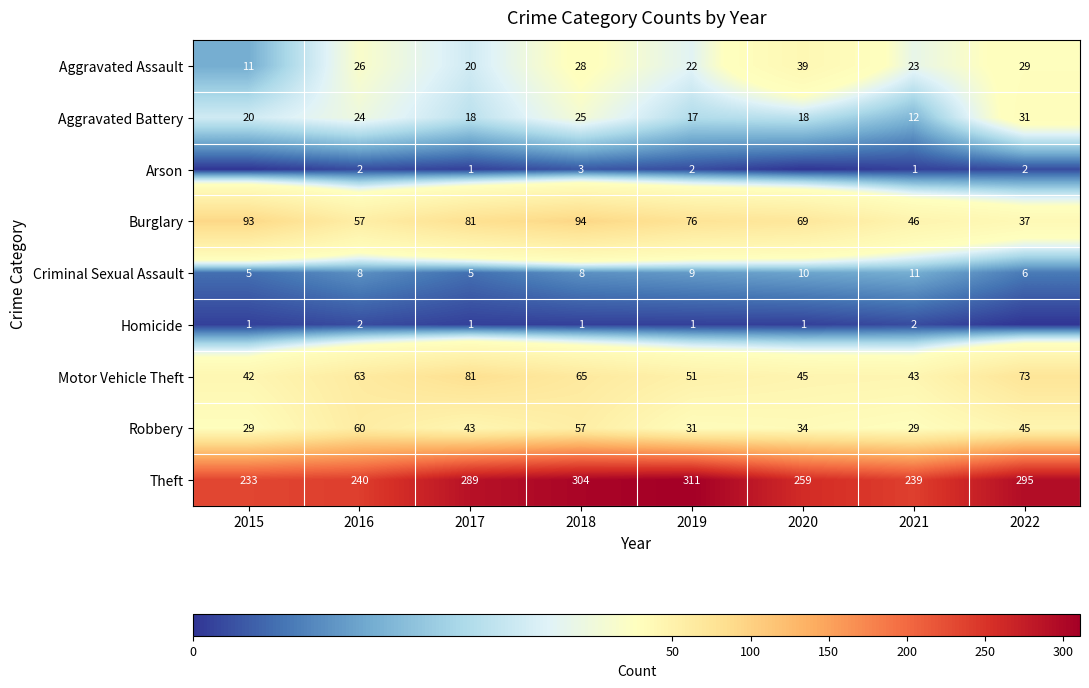

What is the sum of the Criminal Sexual Assault values at 2019 and 2021?

20